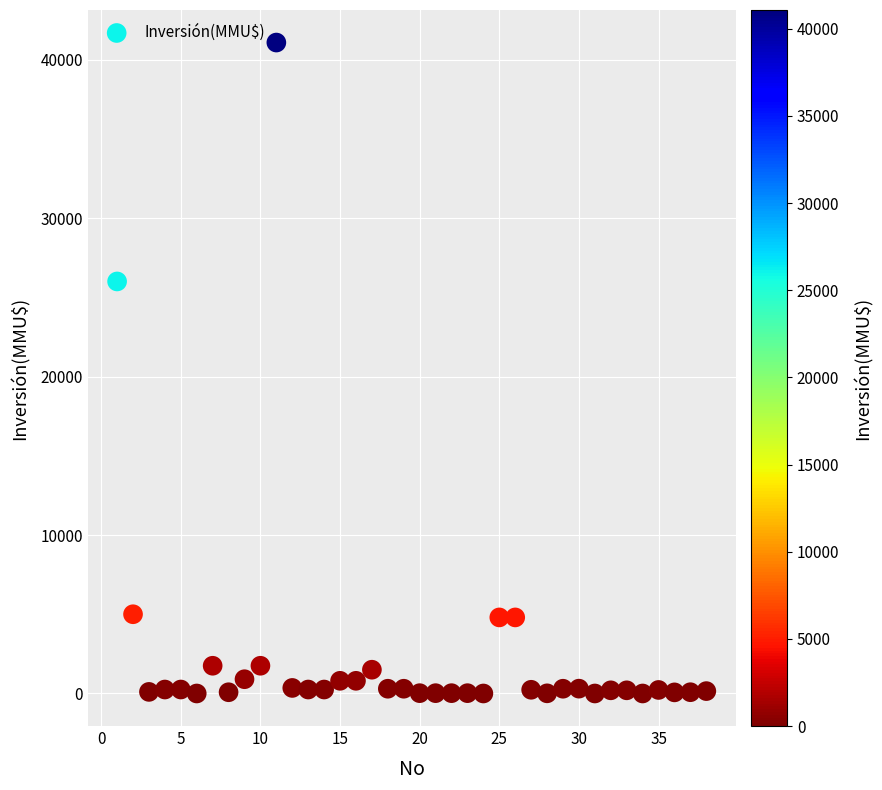

What is the range of X values (max minus min)?

37